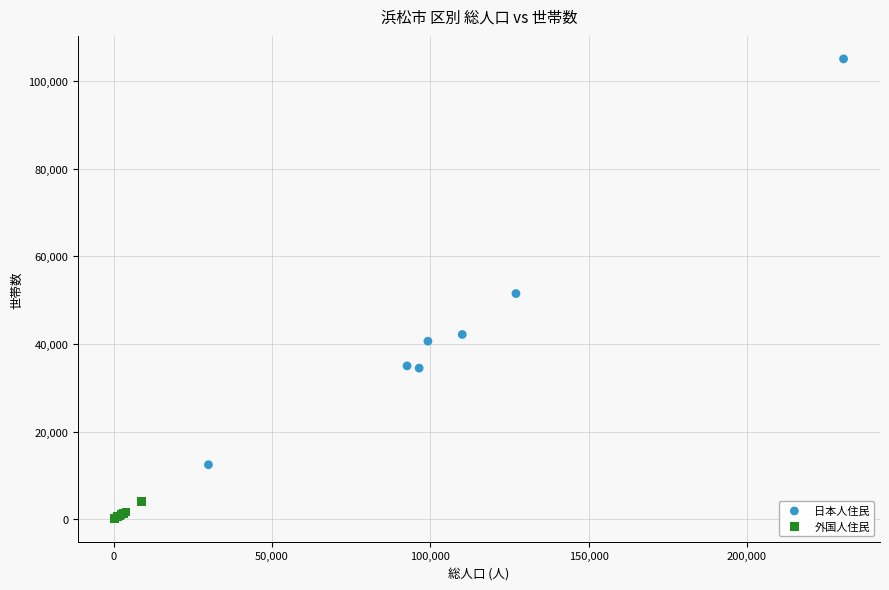

Which series has the largest Y range (max minus min)?

日本人住民